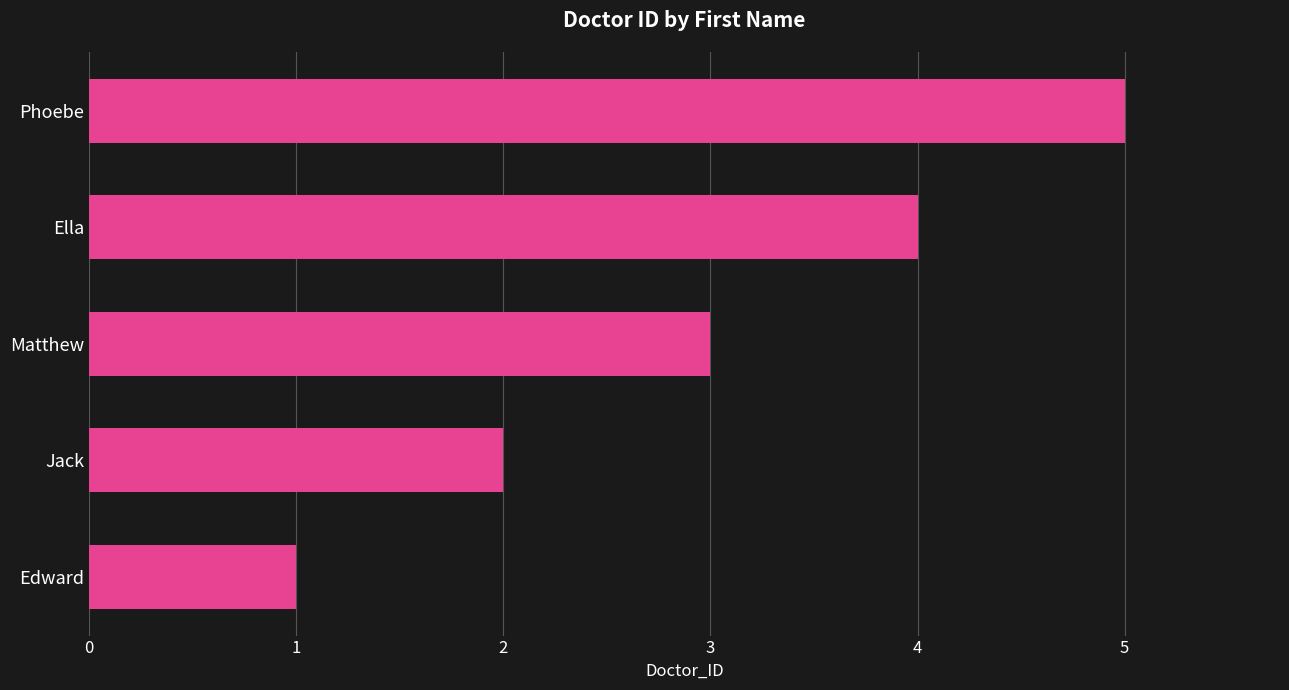

What is the difference between the maximum and minimum values?

4